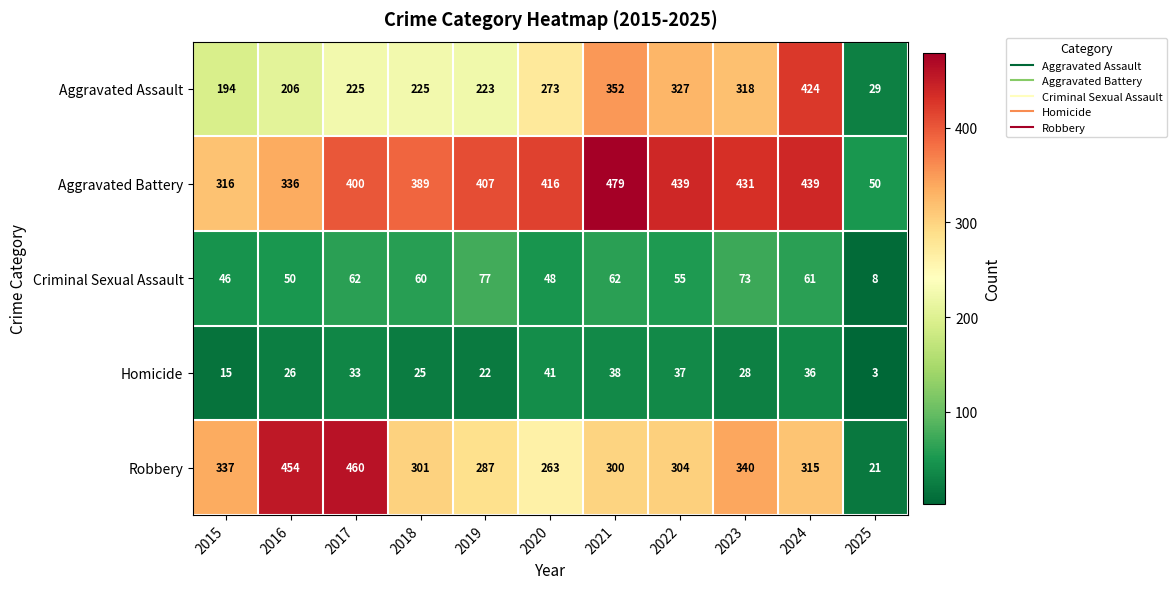

How many series are shown in this chart?

5